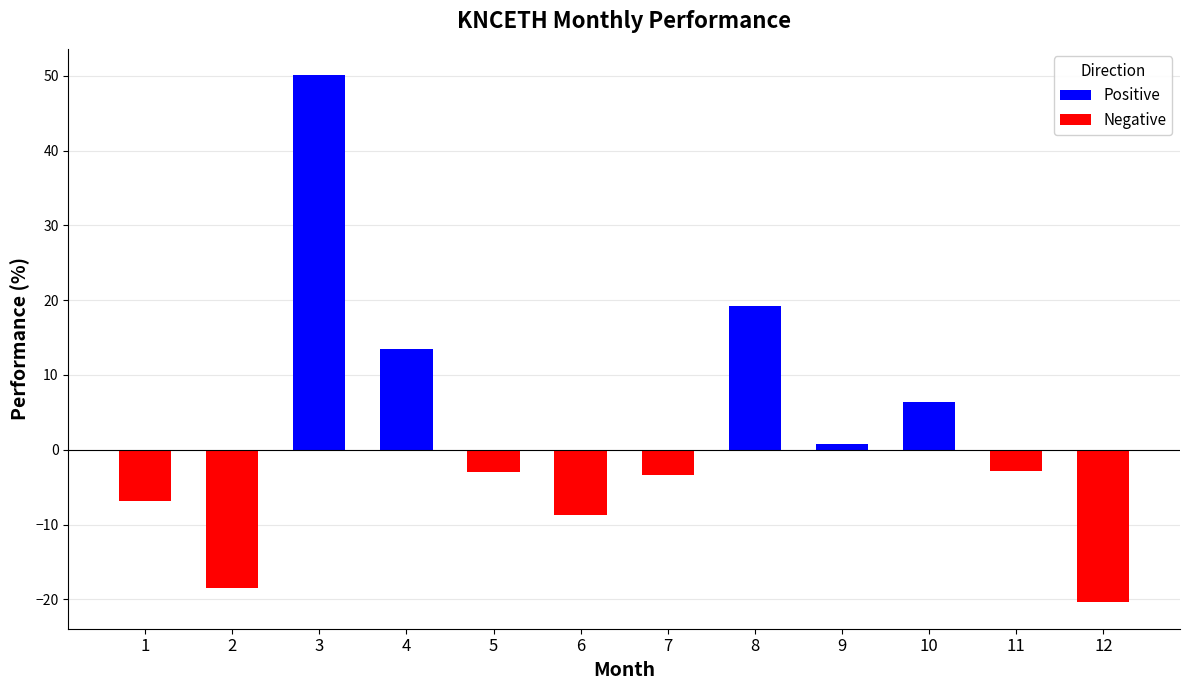

How many data points in Positive are above 0?

5